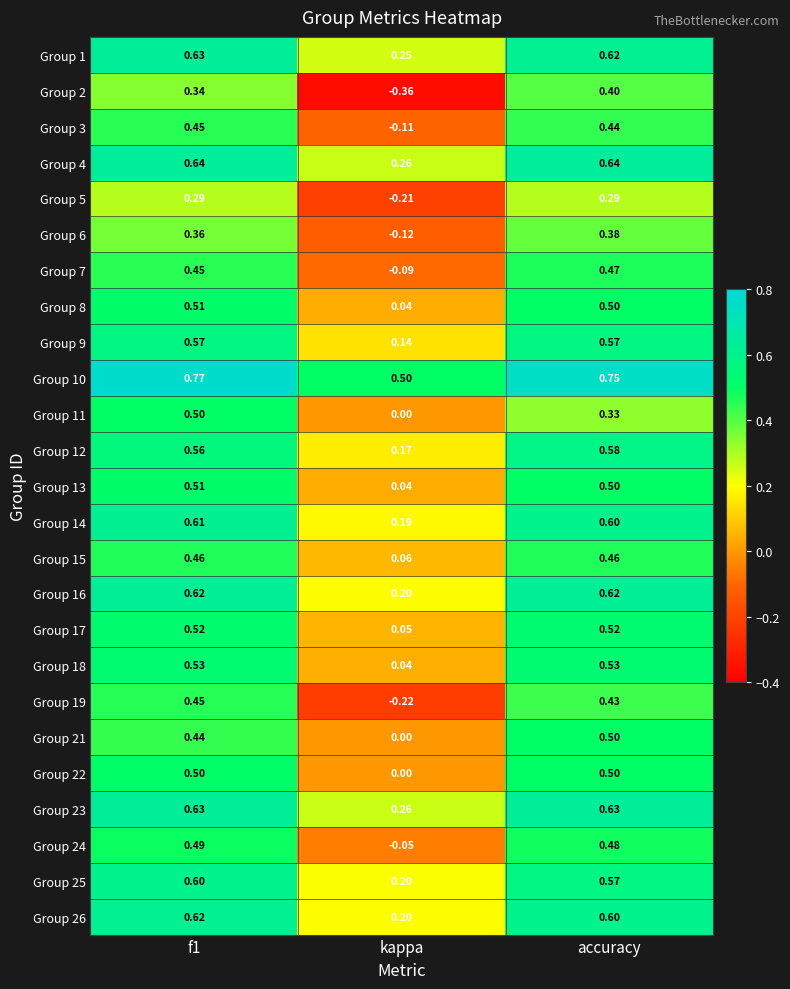

Where is Group 12 nearest to the value 0?

kappa